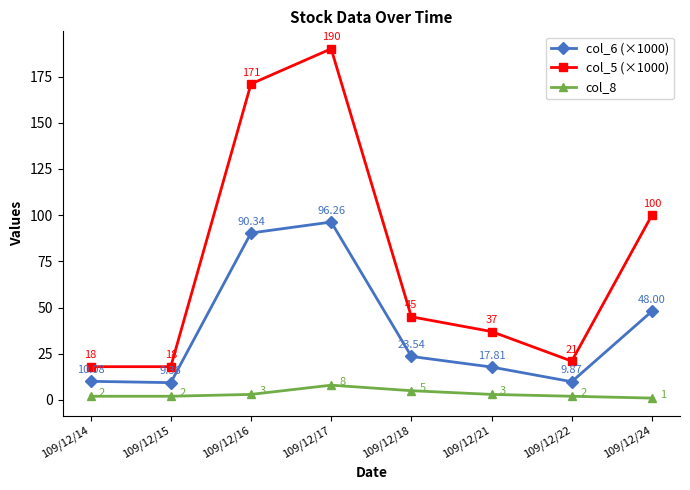

List the series in order of their overall mean, lowest first.

col_8, col_6 (×1000), col_5 (×1000)